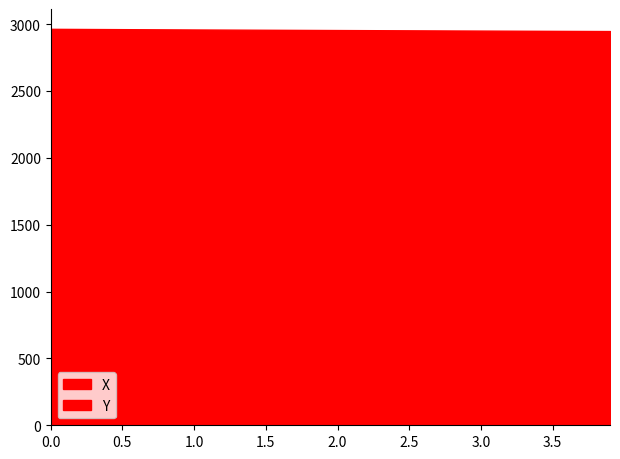

Where is X nearest to the value 2956?

1.9